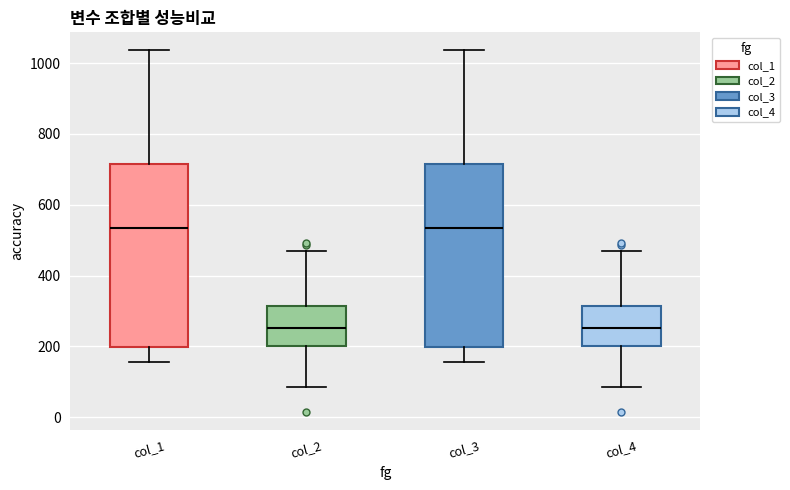

Reading left to right, read every box against the y-axis: the position of its median line, the range the box covers, and the ends of its whiskers. The values are not printed on the chart, so give them approximately, as read against the axis.

col_1: median 540, box 200 to 720, whiskers 160 to 1040
col_2: median 260, box 200 to 320, whiskers 80 to 460
col_3: median 540, box 200 to 720, whiskers 160 to 1040
col_4: median 260, box 200 to 320, whiskers 80 to 460